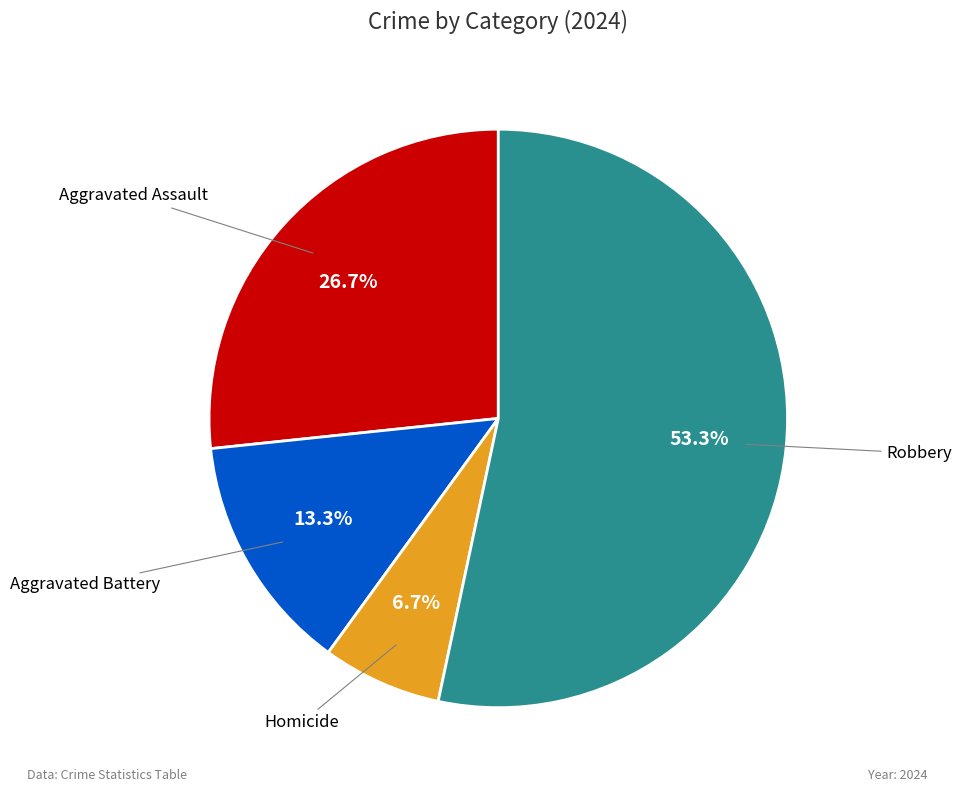

To the nearest percent, what is the difference between the largest and smallest slice percentages?

47%